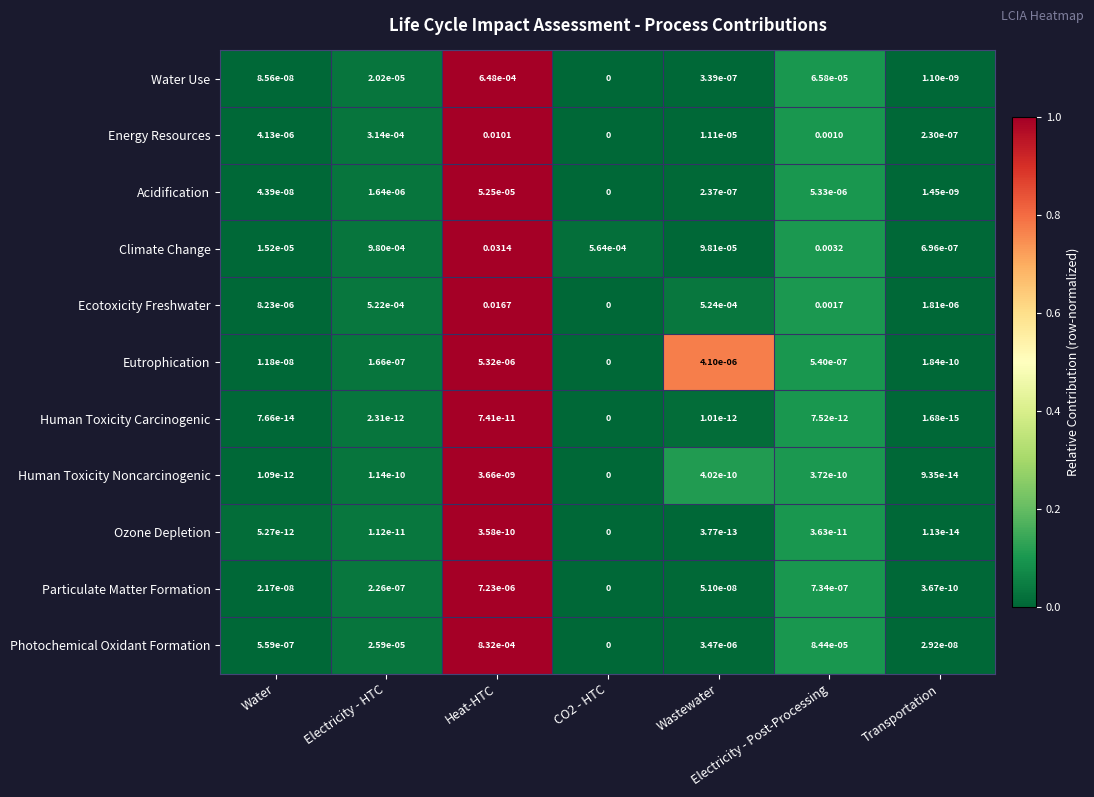

Which series has the largest total across all categories?

Climate Change